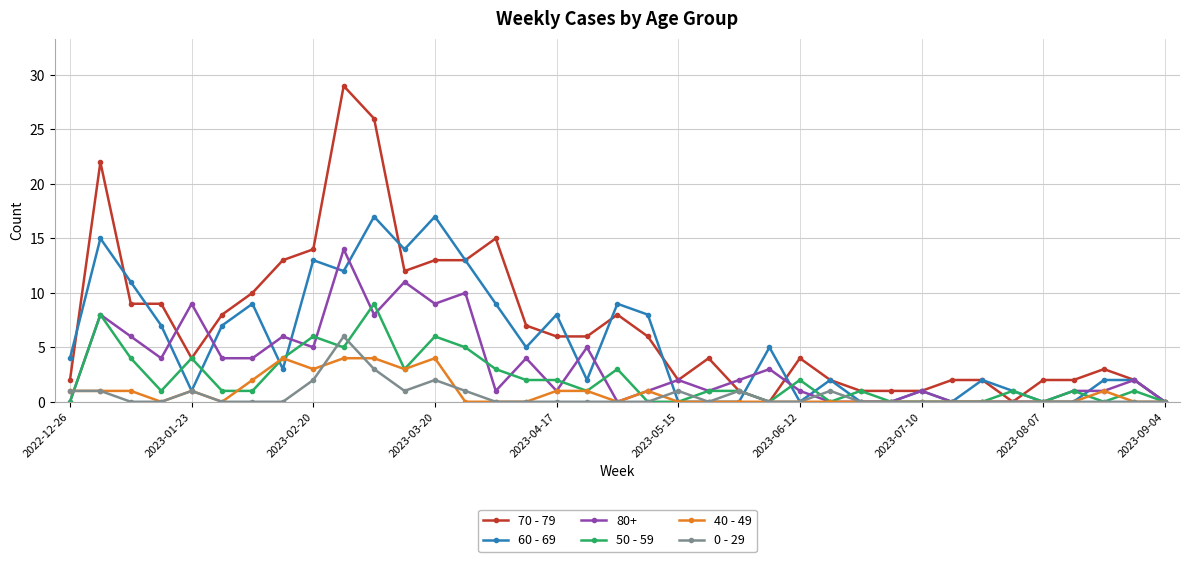

Which series has the largest range (max minus min)?

70 - 79